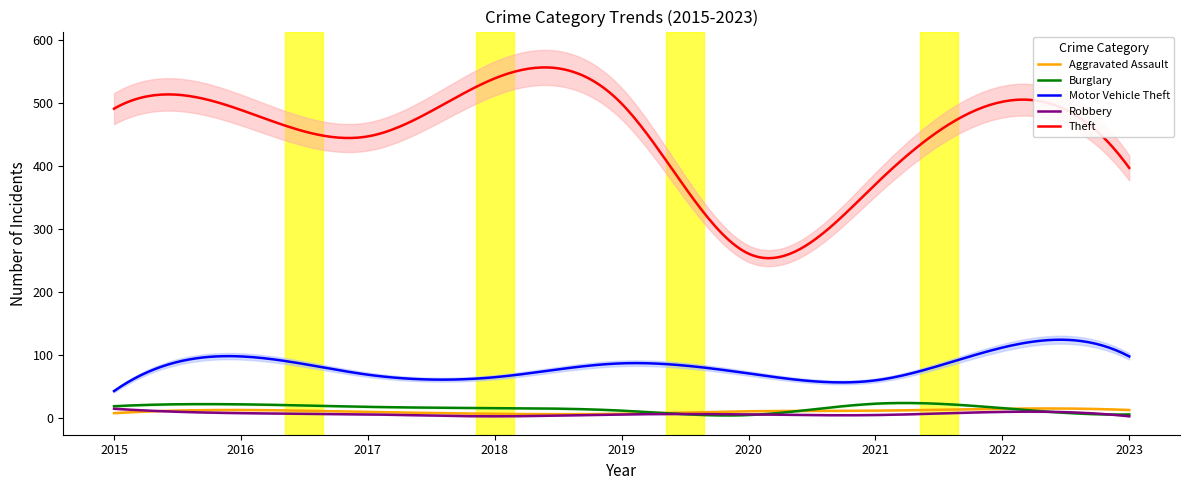

What is the lowest value of the Motor Vehicle Theft series?

43.0